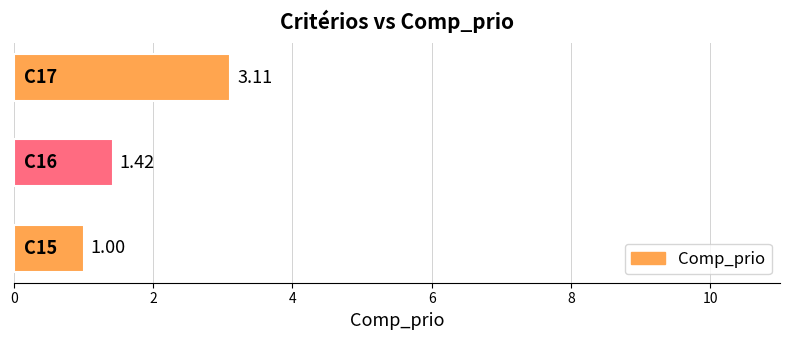

What is the difference between the maximum and minimum values?

2.1